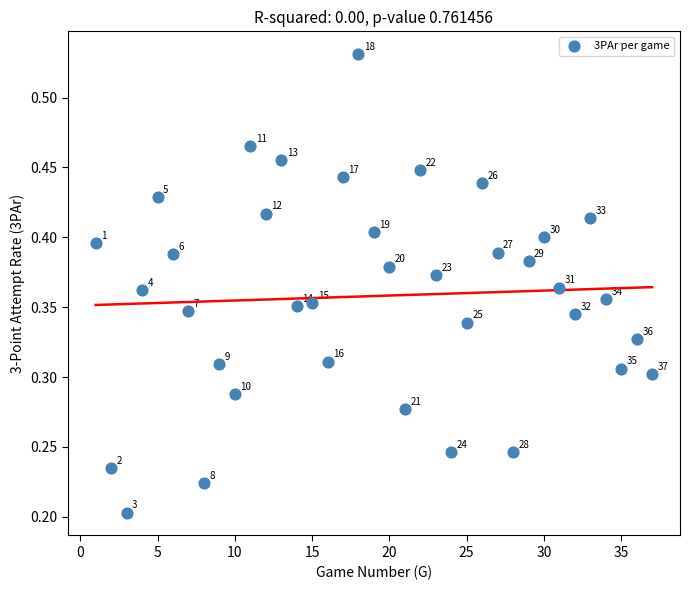

What is the range of X values (max minus min)?

36.0